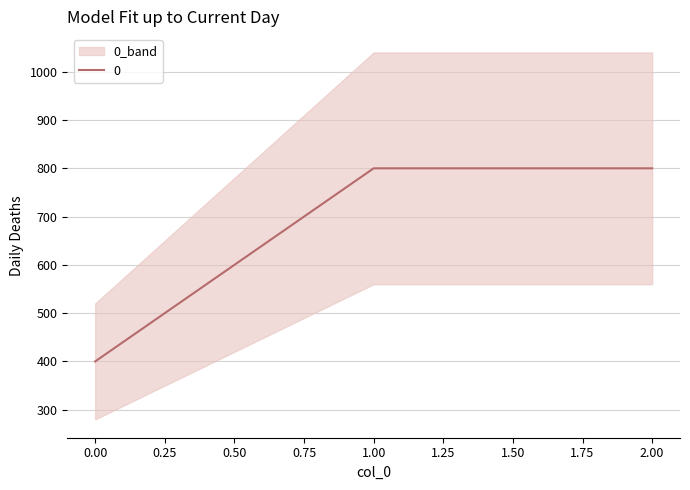

What is the sum of the values at 0 and 2?

1200